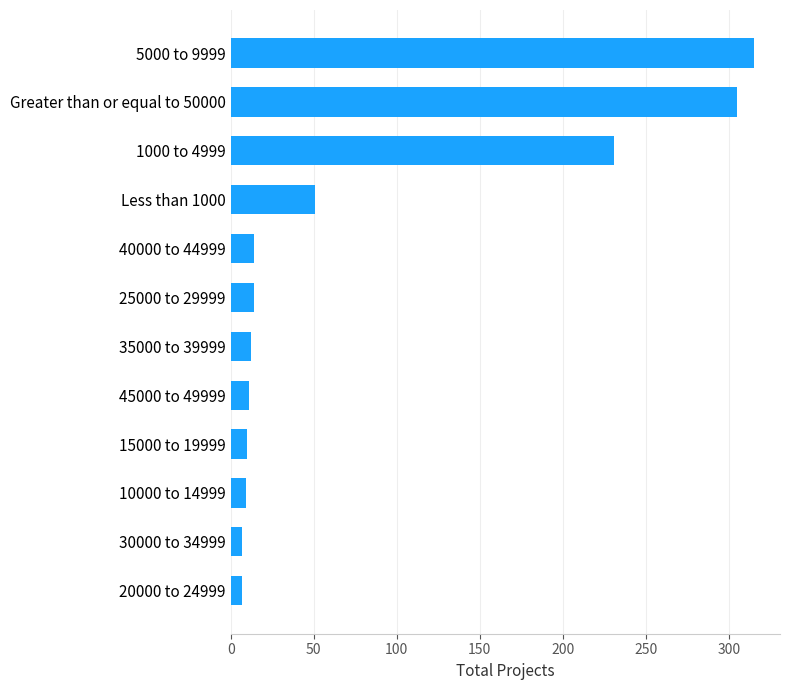

Where is the data nearest to the value 161?

1000 to 4999